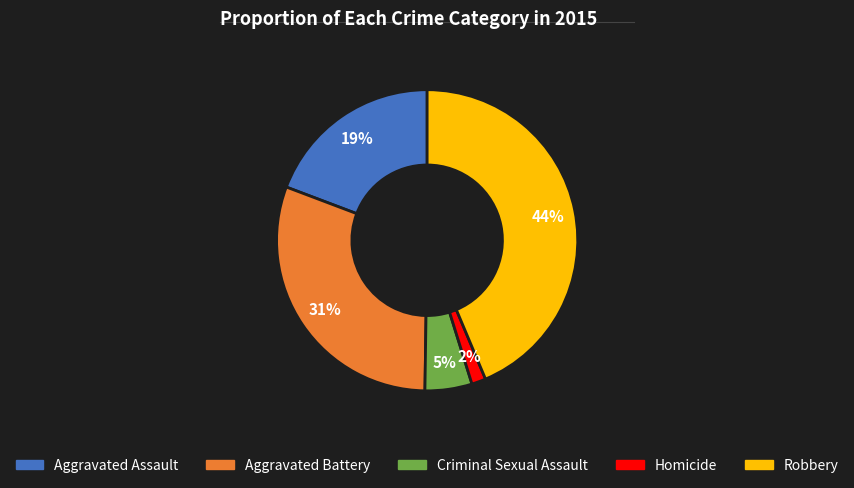

True or false: Robbery accounts for 44% of the total.

True